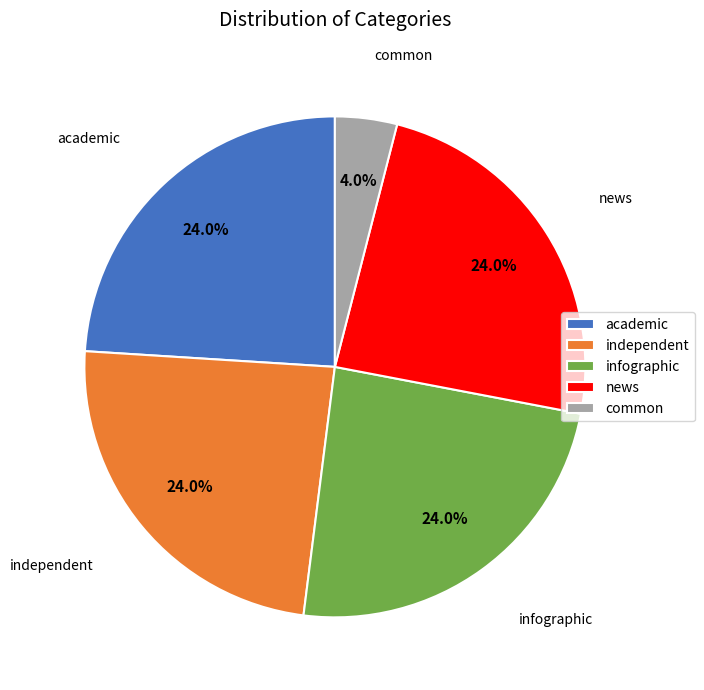

How many segments does this pie chart have?

5